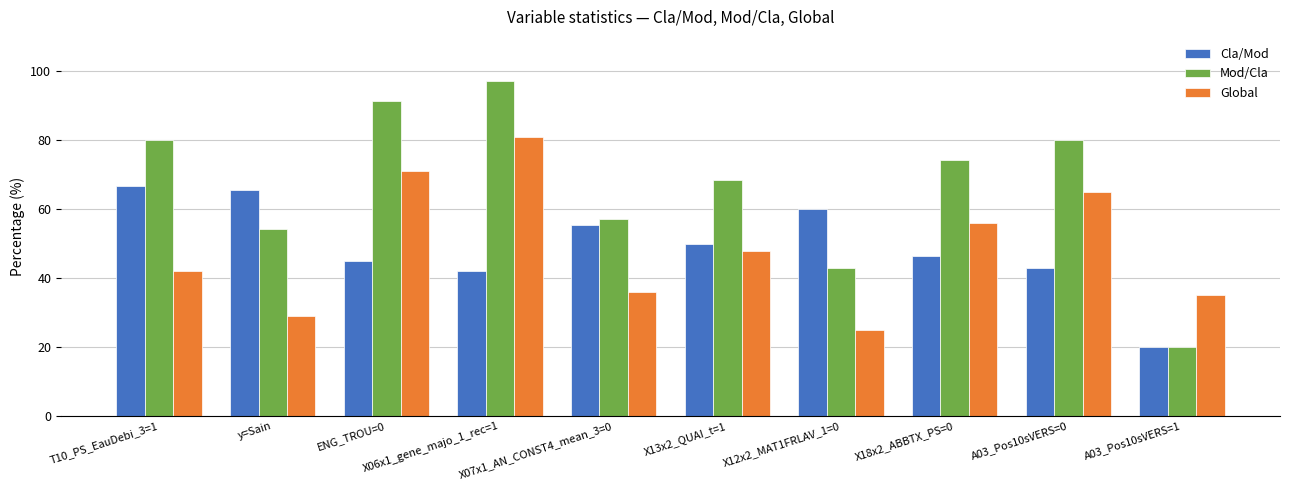

Which label corresponds to the smallest value in the chart?

A03_Pos10sVERS=1